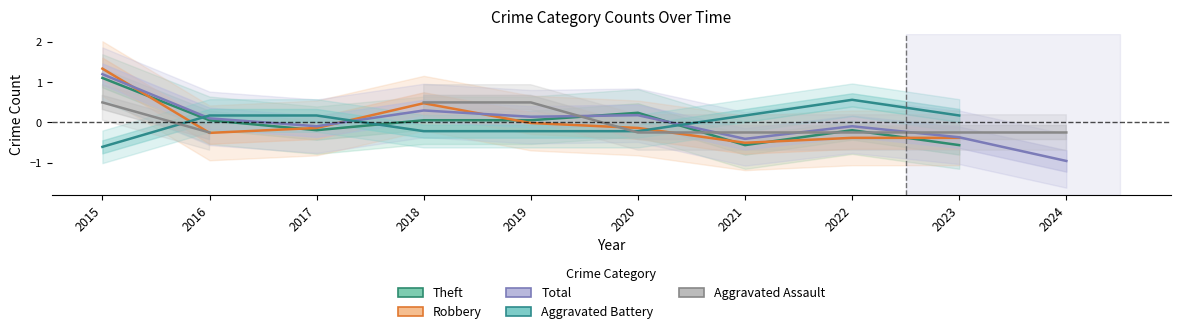

What is the difference between the maximum and minimum values in the Total series?

2.2